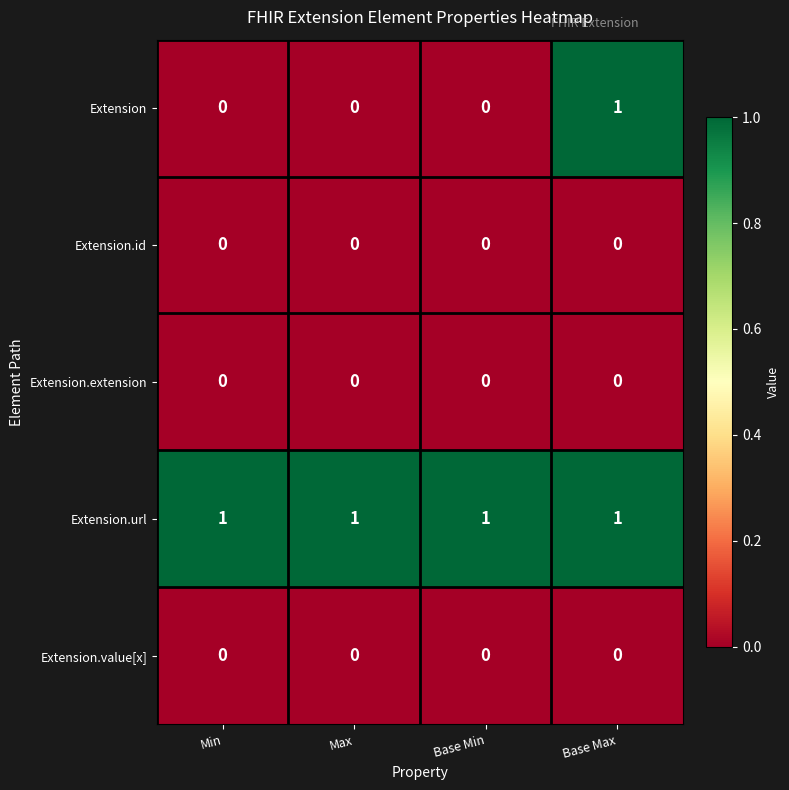

Reading right to left, what are all the values shown in this chart?

Extension: 1	0	0	0
Extension.id: 0	0	0	0
Extension.extension: 0	0	0	0
Extension.url: 1	1	1	1
Extension.value[x]: 0	0	0	0